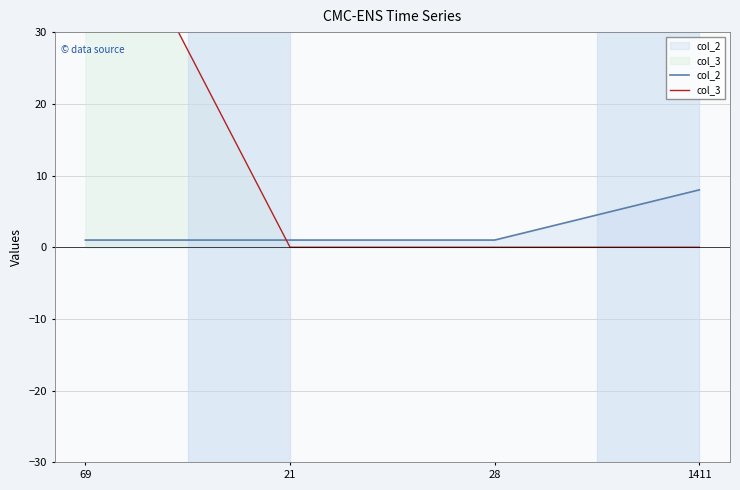

What is the spread (max minus min) of values at 1411?

8